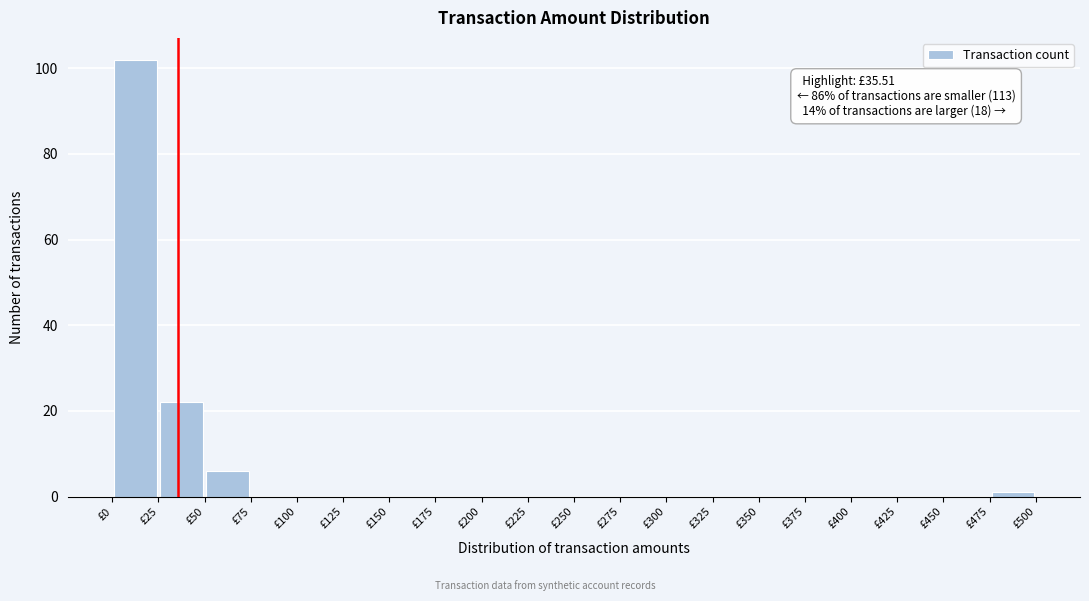

Which range on the x-axis has the tallest bar?

0 to 25